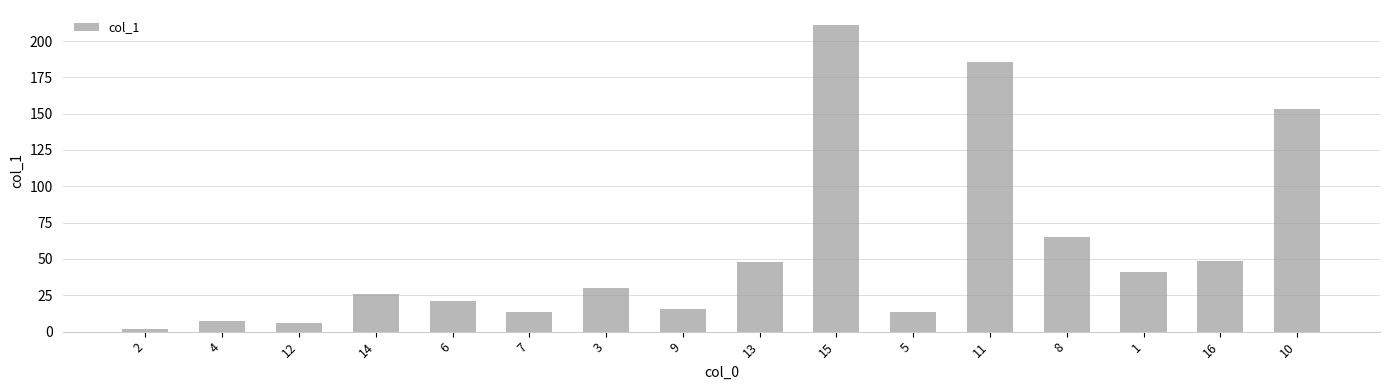

Is it true that the value at 1 is 41.2?

True